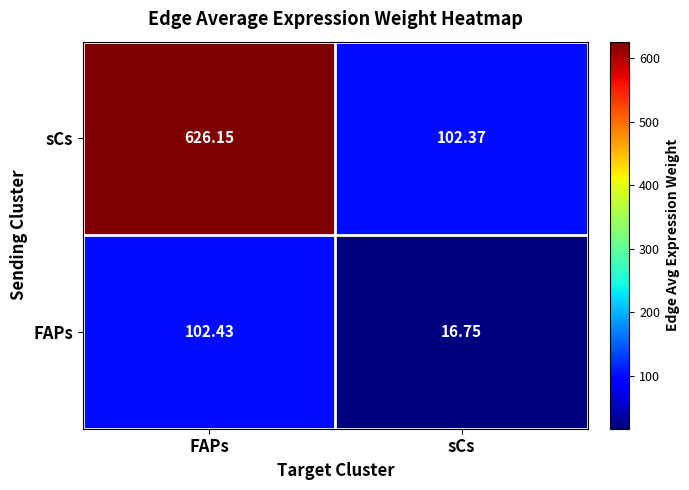

At which label does sCs first exceed 626?

FAPs